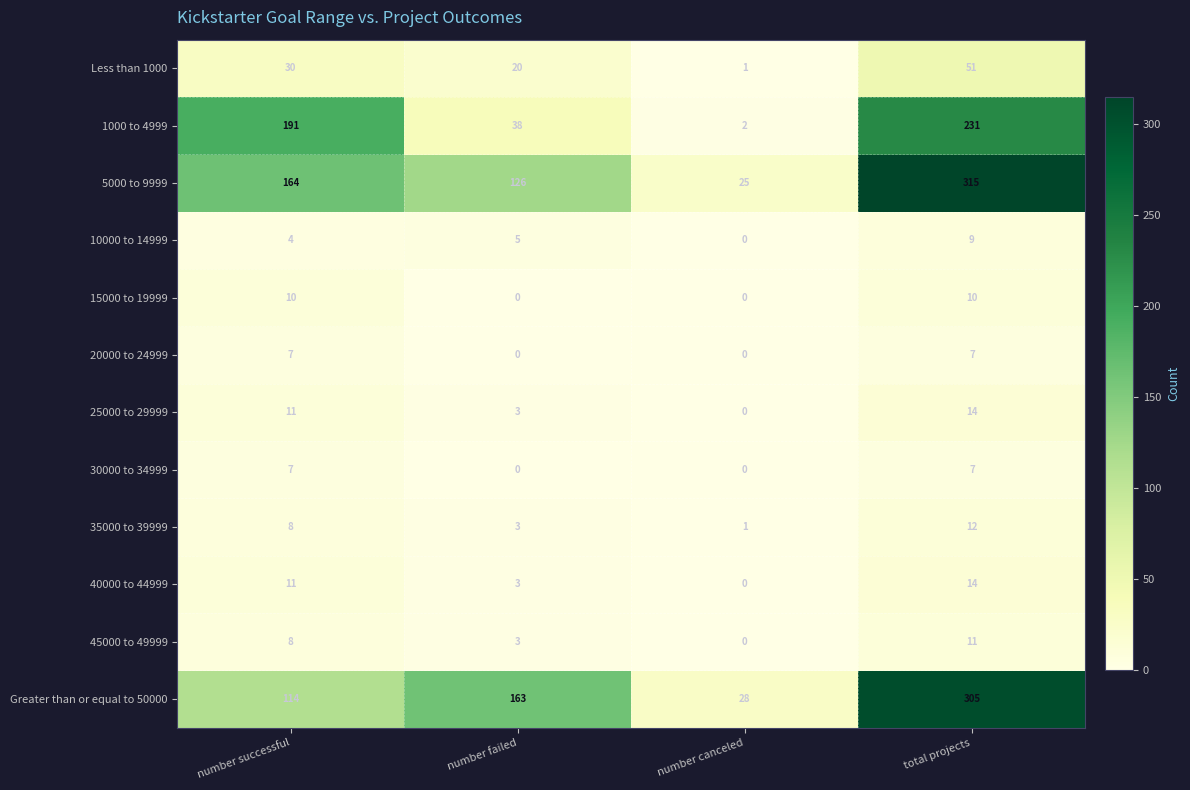

What is the total value across all series at total projects?

986